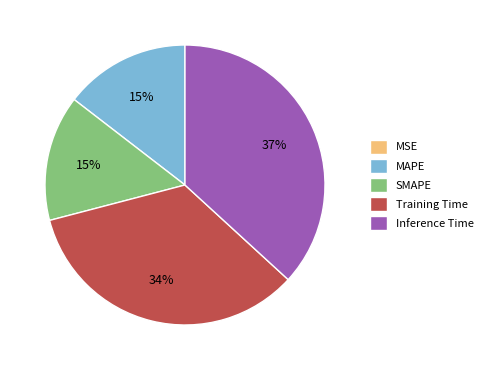

Which has a higher value, Training Time or SMAPE?

Training Time